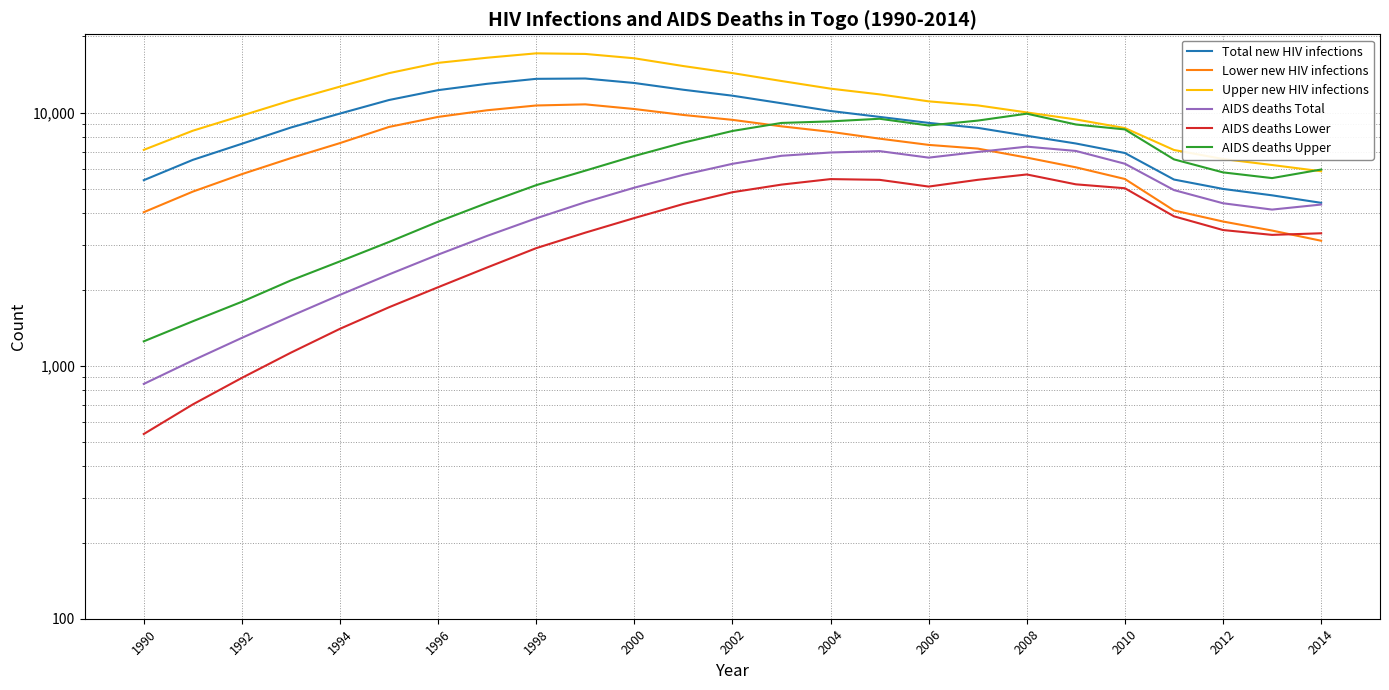

True or false: Upper new HIV infections and AIDS deaths Lower cross at least once.

False